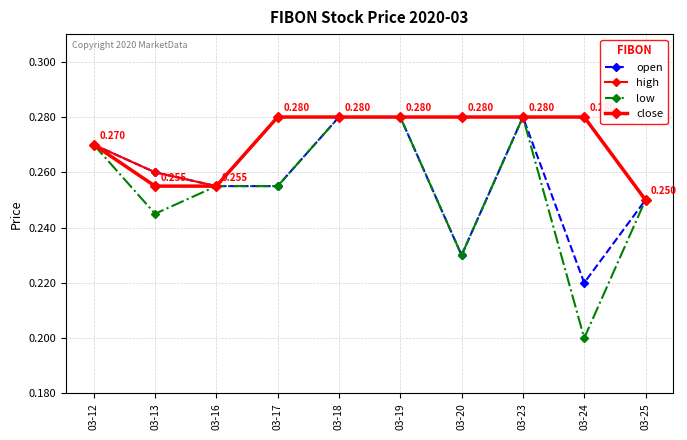

List the series in order of their peak value, highest first.

open, high, low, close